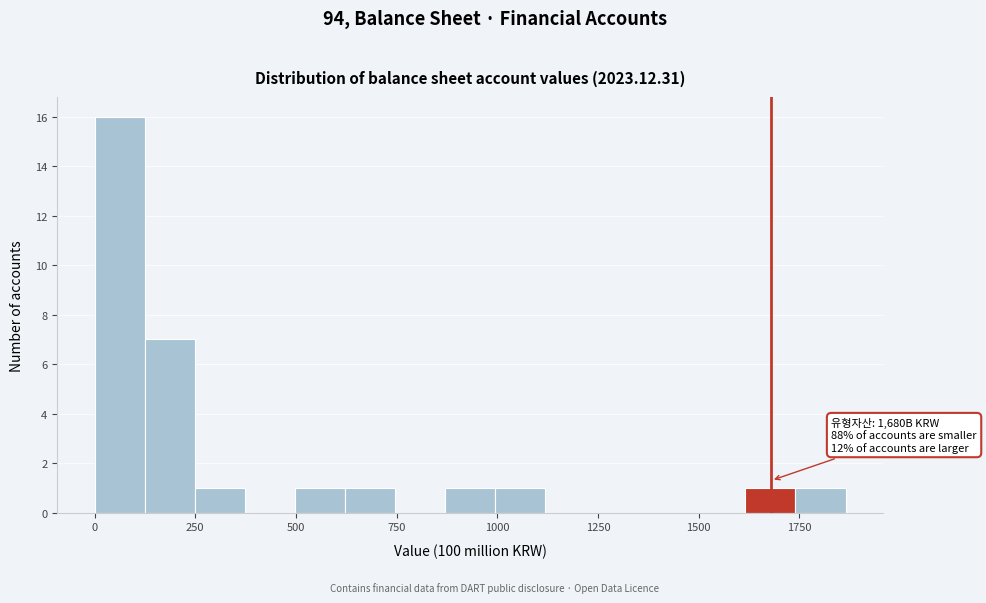

Around what value on the x-axis is the tallest bar? Give the approximate position of its centre, as read against the axis.

50